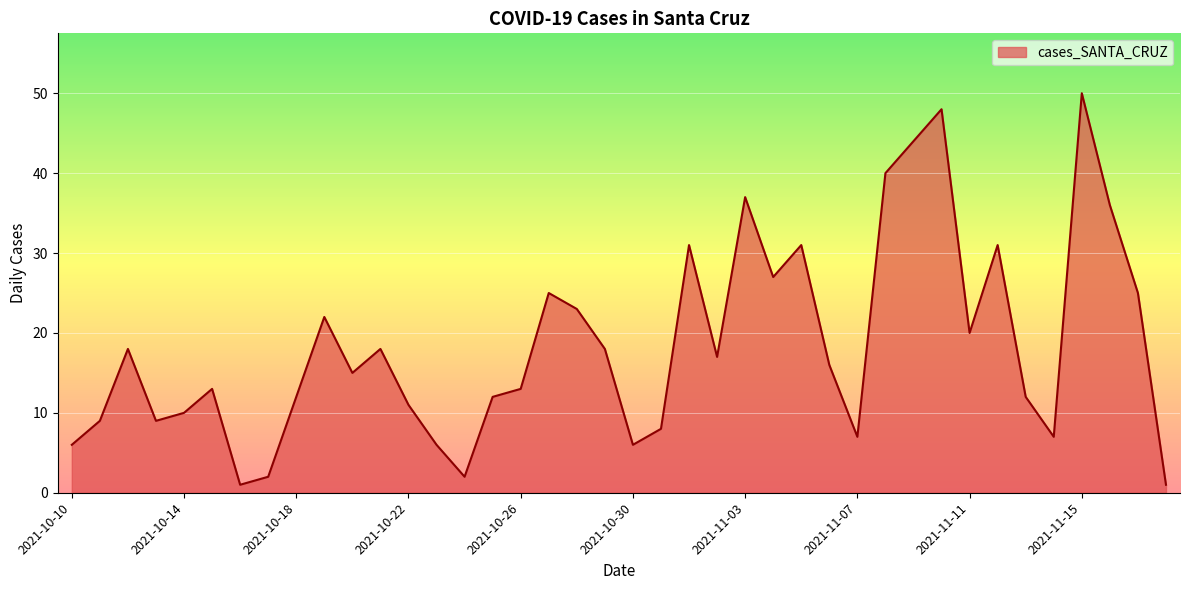

What is the difference between the maximum and minimum values?

49